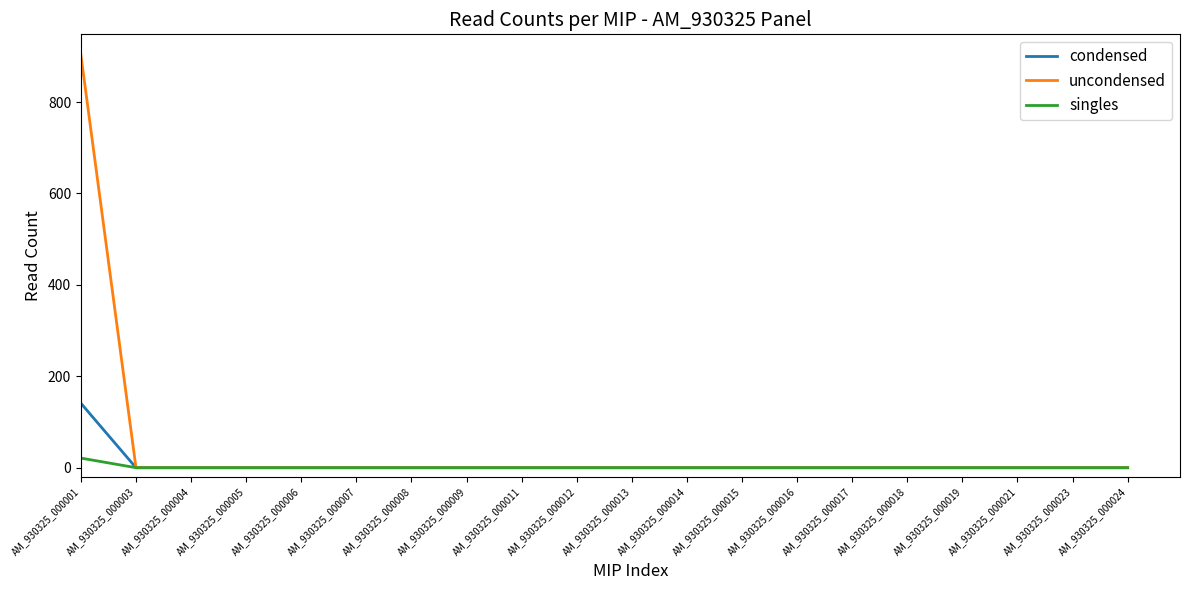

At which category does the chart reach its peak across all series?

AM_930325_000001